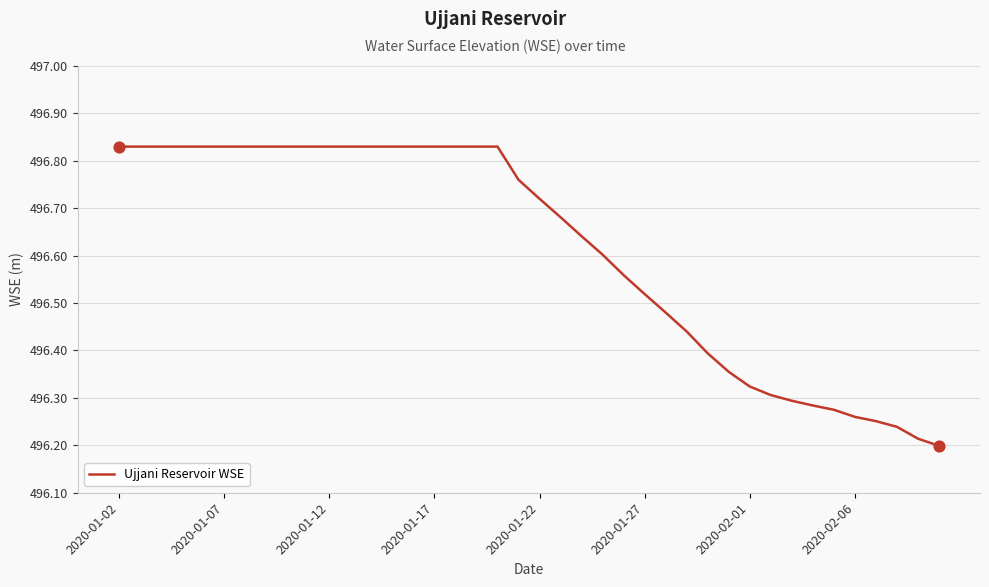

Is this an area chart (filled region under the line)?

No